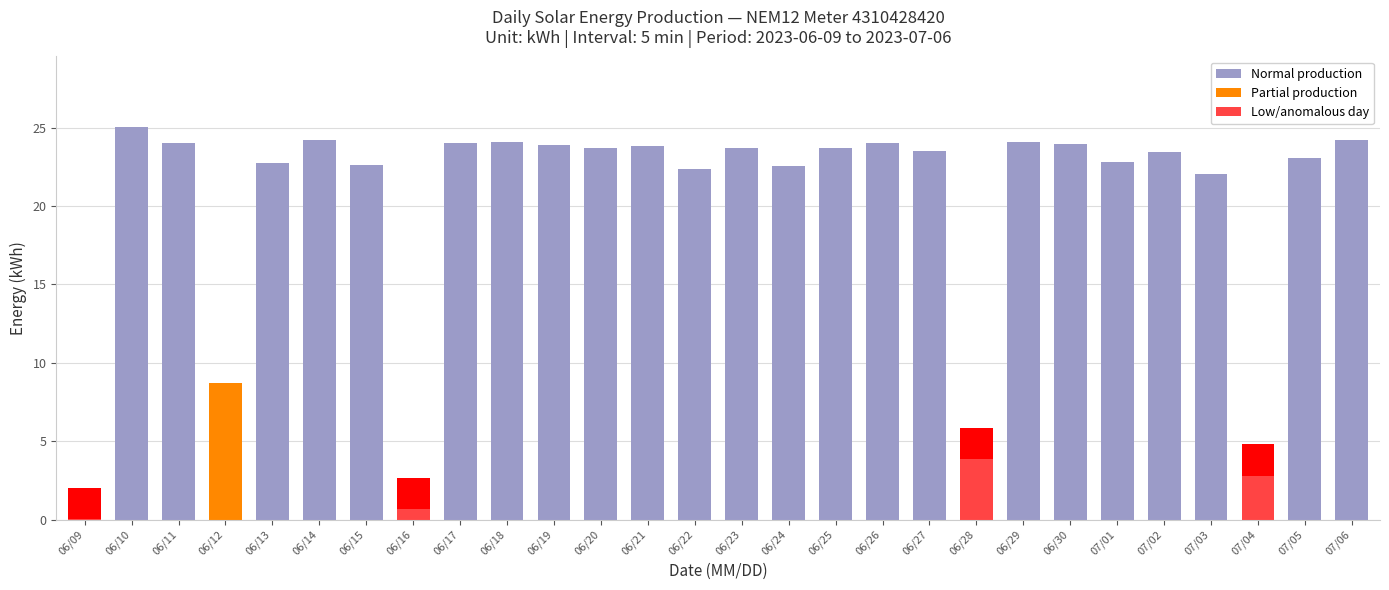

How many data points does each series have?

28